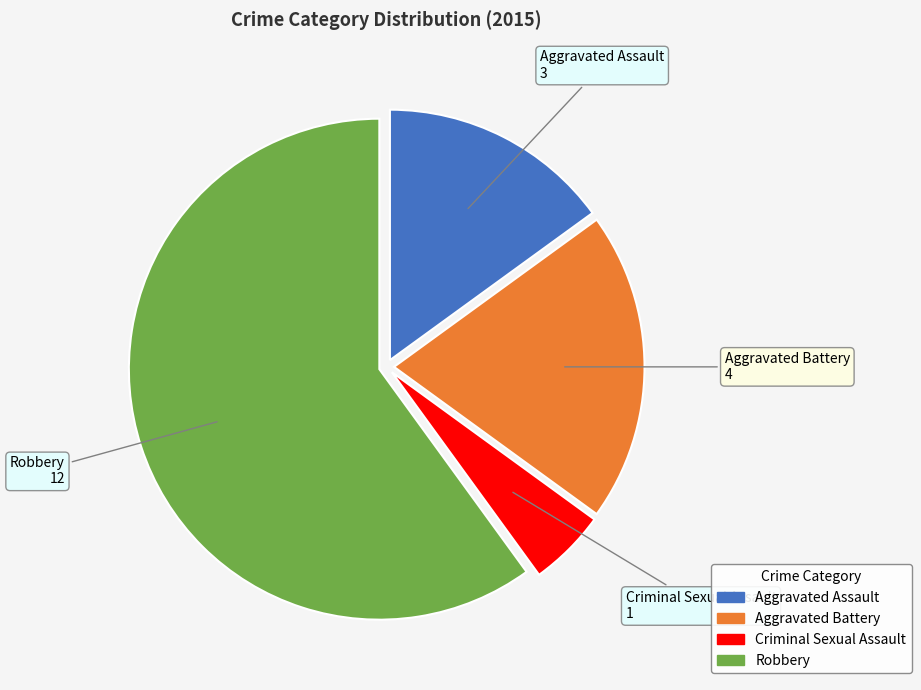

Which slice is the smallest?

Criminal Sexual Assault